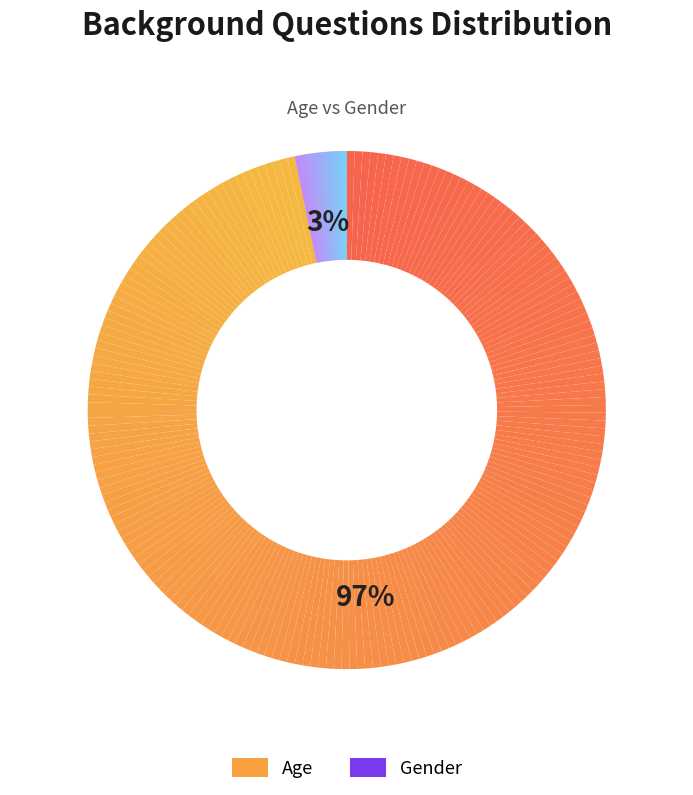

Rank the categories by value from highest to lowest.

Age, Gender